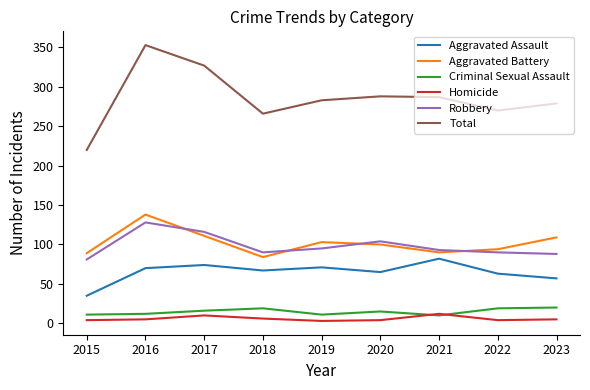

What is the total value across all series at 2020?

576